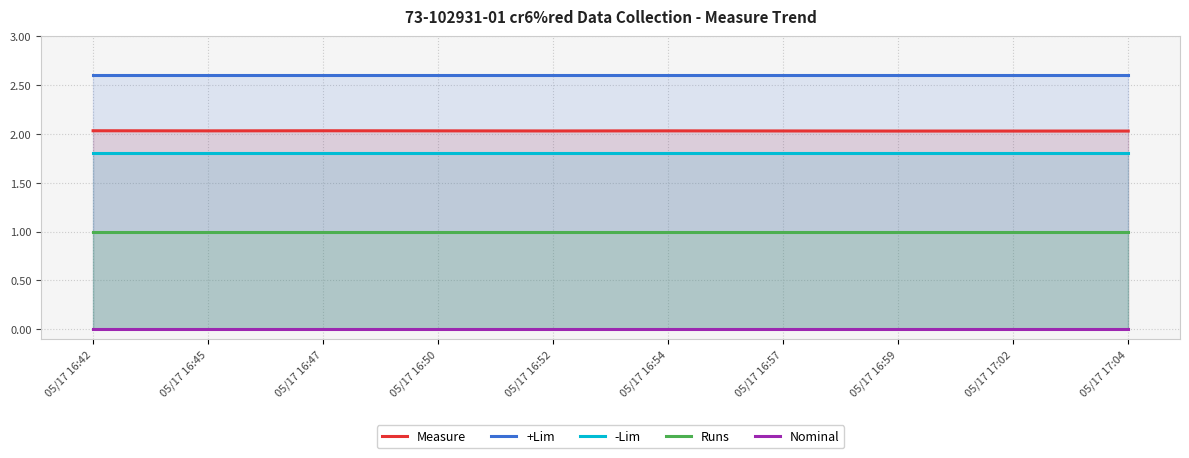

True or false: +Lim has a value of 3.4 at 05/17 16:42.

False